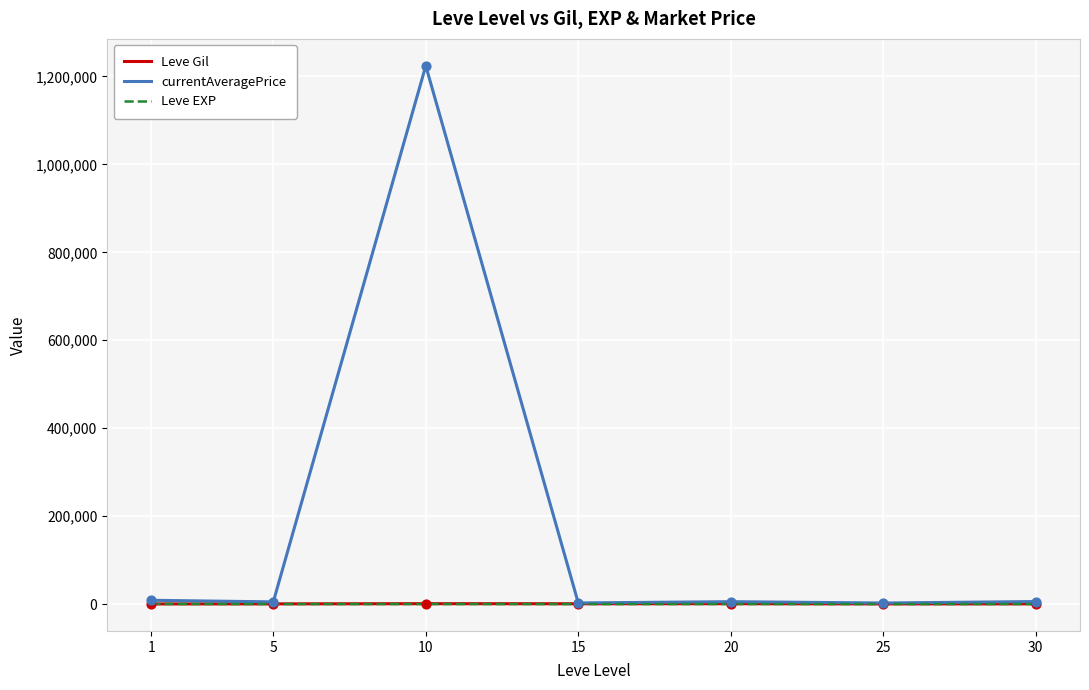

What are all the series names shown in the legend?

Leve Gil, currentAveragePrice, Leve EXP